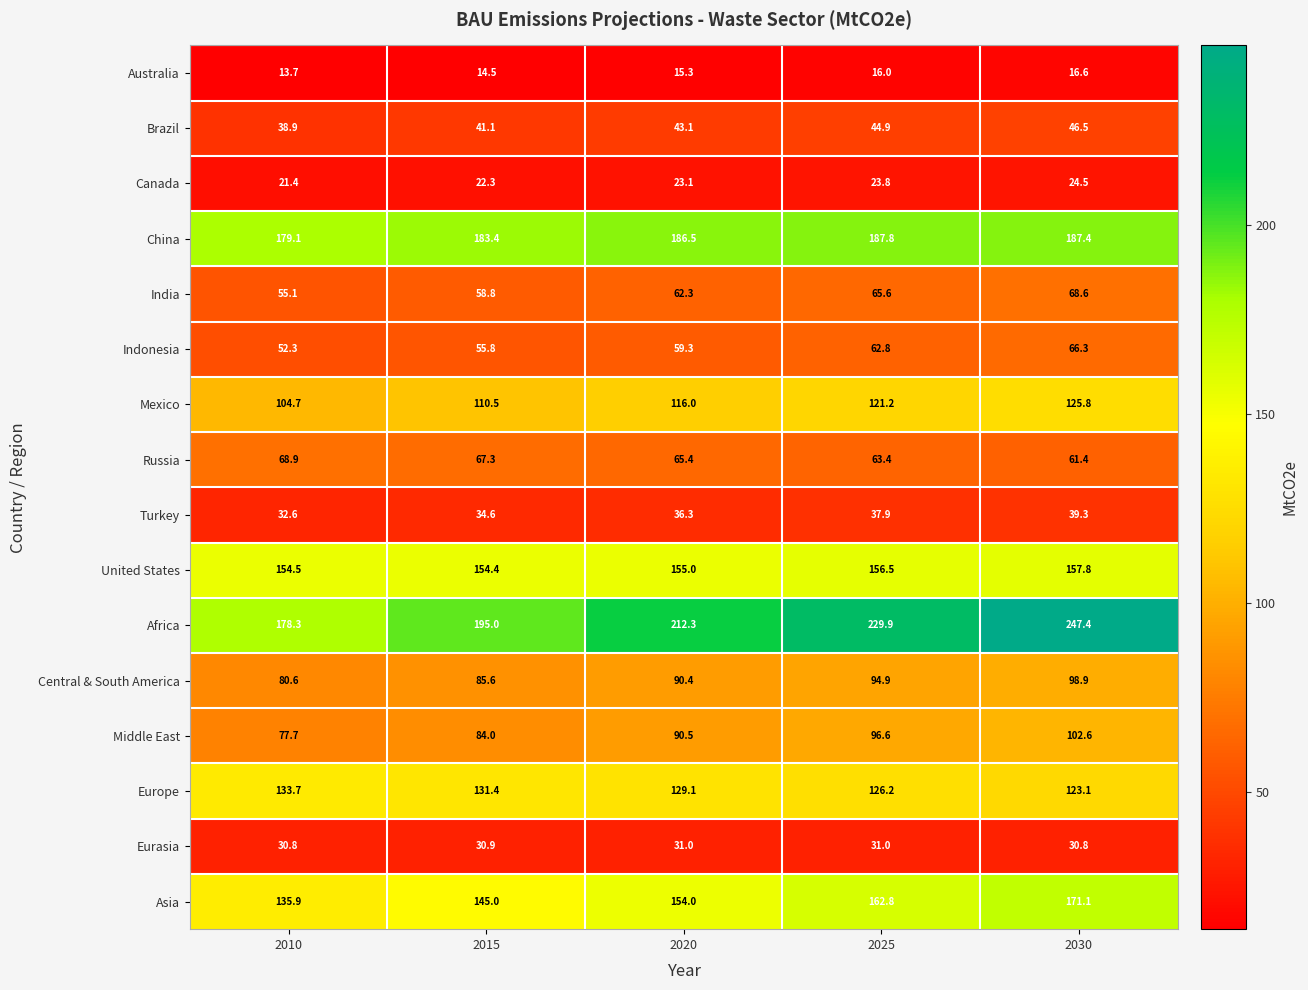

At which label does Mexico reach its peak?

2030